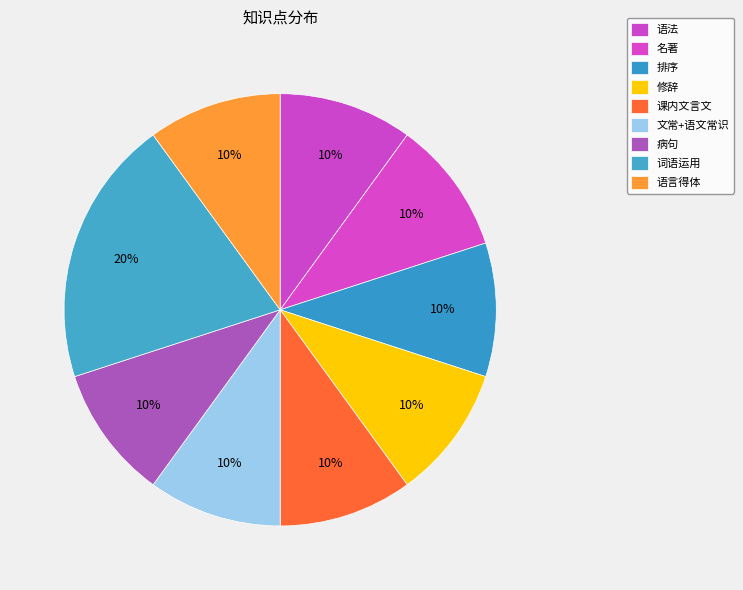

How many slices are in this pie chart?

9